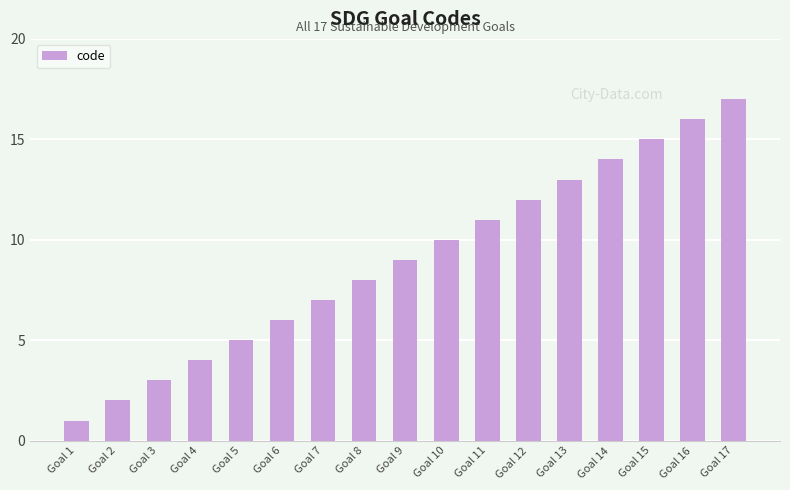

What is the sum of the values at Goal 11 and Goal 17?

28